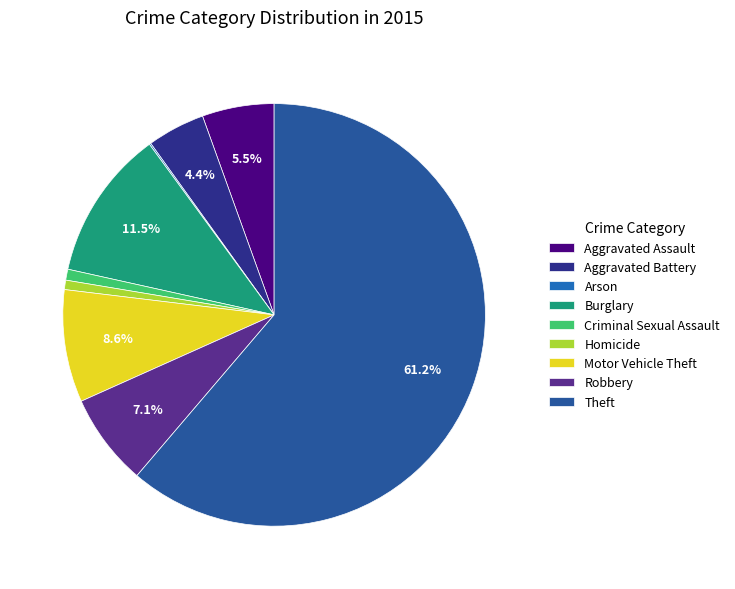

Rank the categories by value from highest to lowest.

Theft, Burglary, Motor Vehicle Theft, Robbery, Aggravated Assault, Aggravated Battery, Criminal Sexual Assault, Homicide, Arson